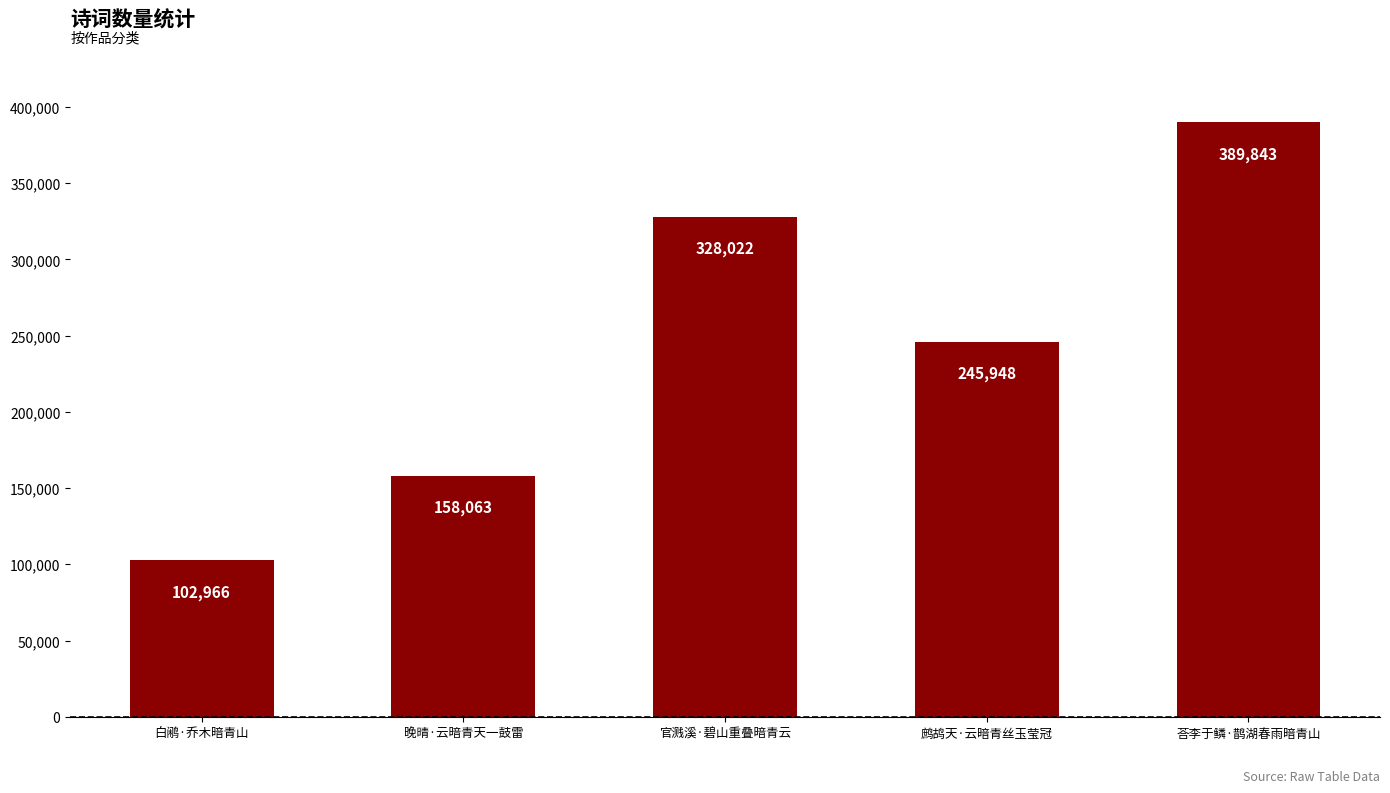

Which category has the lowest value across all series?

白鹇·乔木暗青山